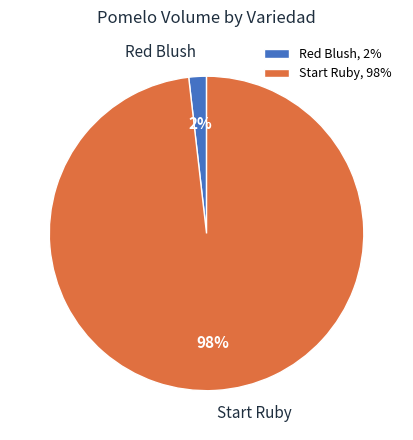

Count the number of slices in the pie.

2